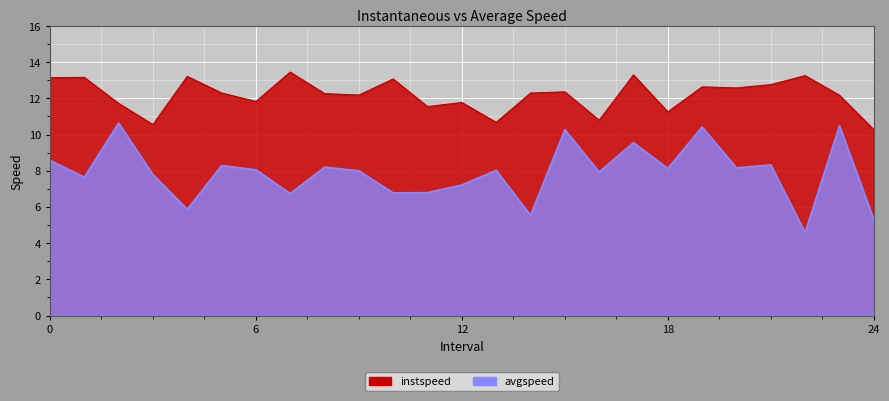

Which series has the largest range (max minus min)?

avgspeed